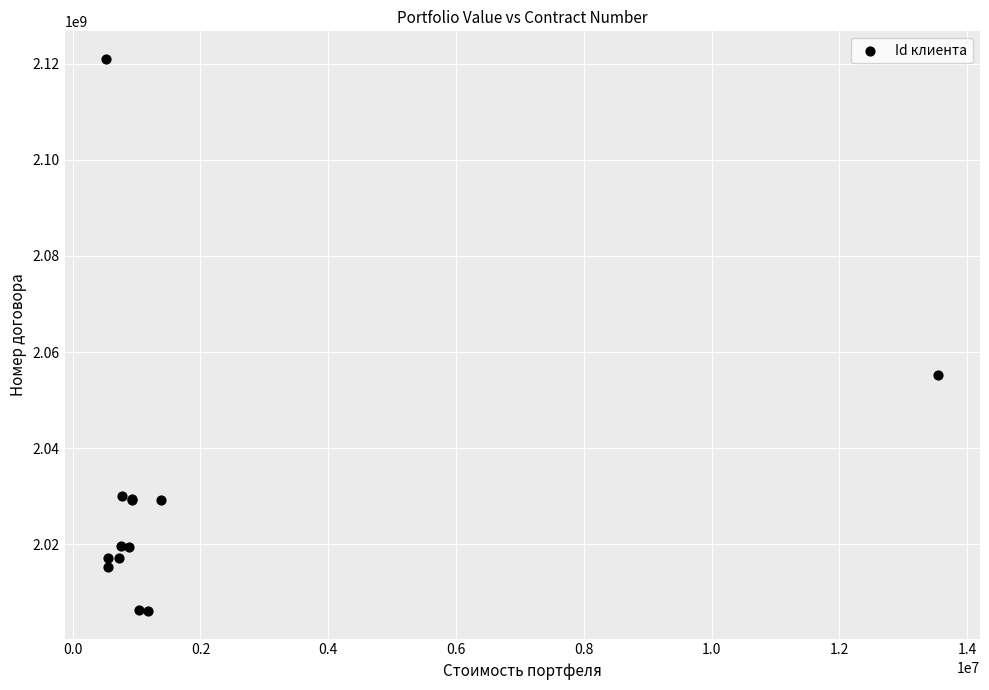

What Y value in the scatter plot is closest to 2063546710?

2055140495